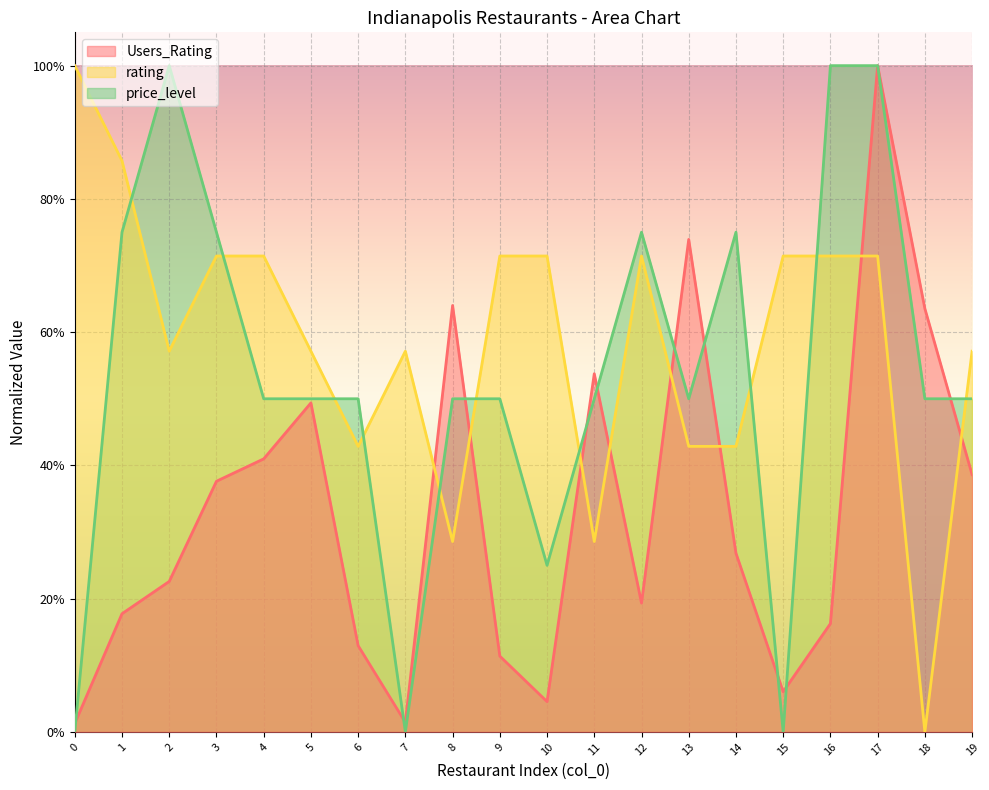

In Users_Rating, how many points are lower than both neighbors (excluding endpoints)?

4